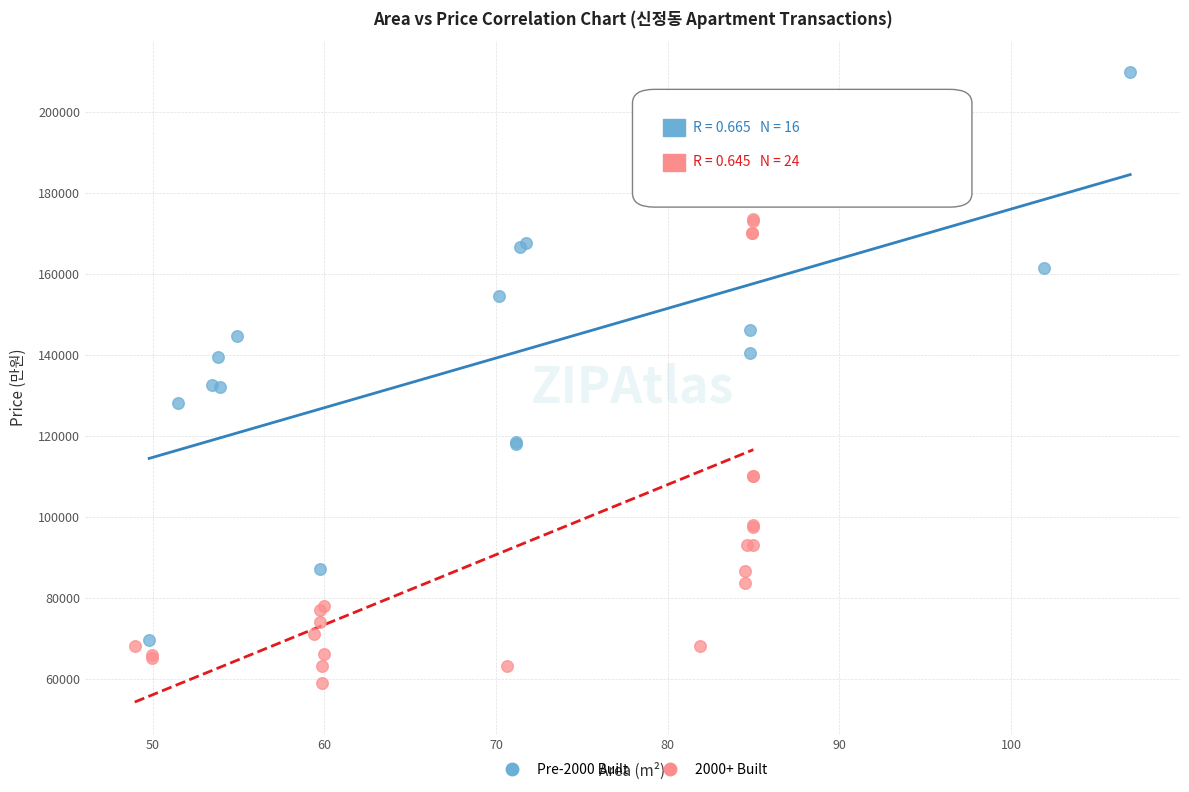

Which series contains the lowest Y value?

2000+ Built